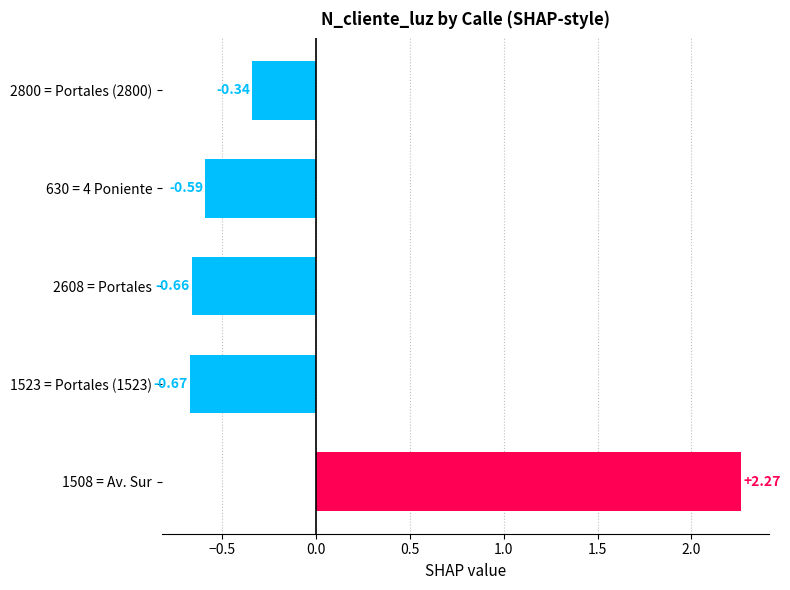

What is the difference between the maximum and minimum values?

2.9